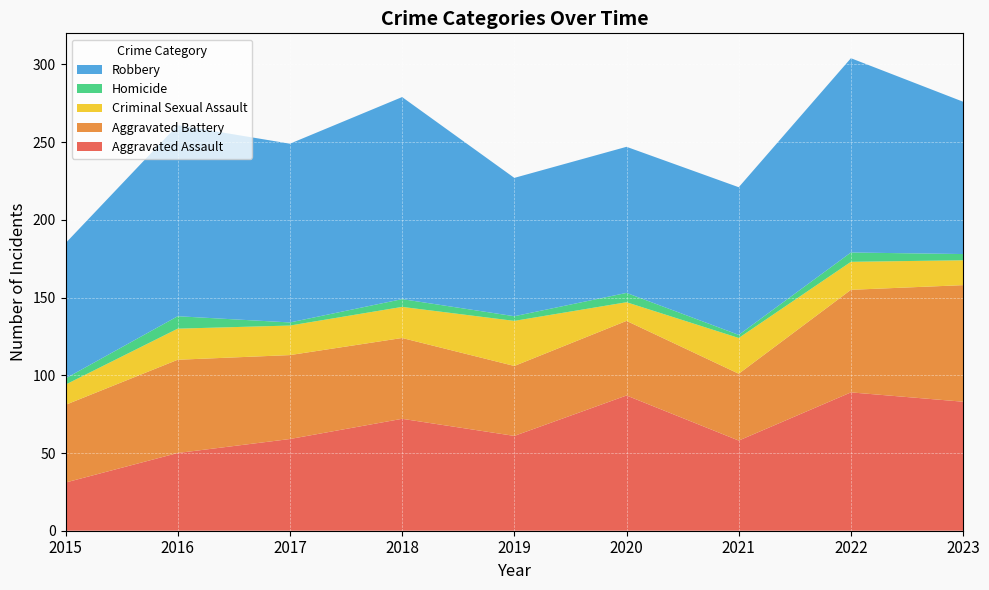

Reading right to left, what are all the values shown in this chart?

Aggravated Assault: 83	89	58	87	61	72	59	50	31
Aggravated Battery: 75	66	43	48	45	52	54	60	50
Criminal Sexual Assault: 16	18	23	12	29	20	19	20	13
Homicide: 4	6	2	6	3	5	2	8	4
Robbery: 98	125	95	94	89	130	115	123	87